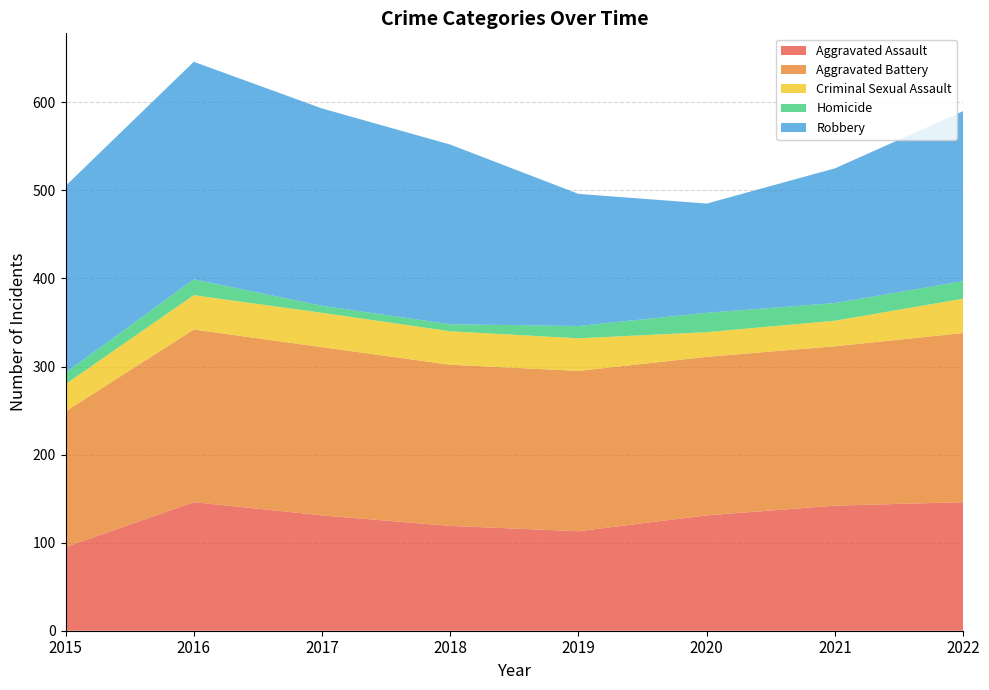

Reading right to left, what are all the values shown in this chart?

Aggravated Assault: 146	142	131	113	119	131	146	95
Aggravated Battery: 192	181	180	182	183	191	196	154
Criminal Sexual Assault: 39	29	28	37	38	39	39	31
Homicide: 20	20	22	14	8	8	18	13
Robbery: 193	153	124	150	204	224	247	212